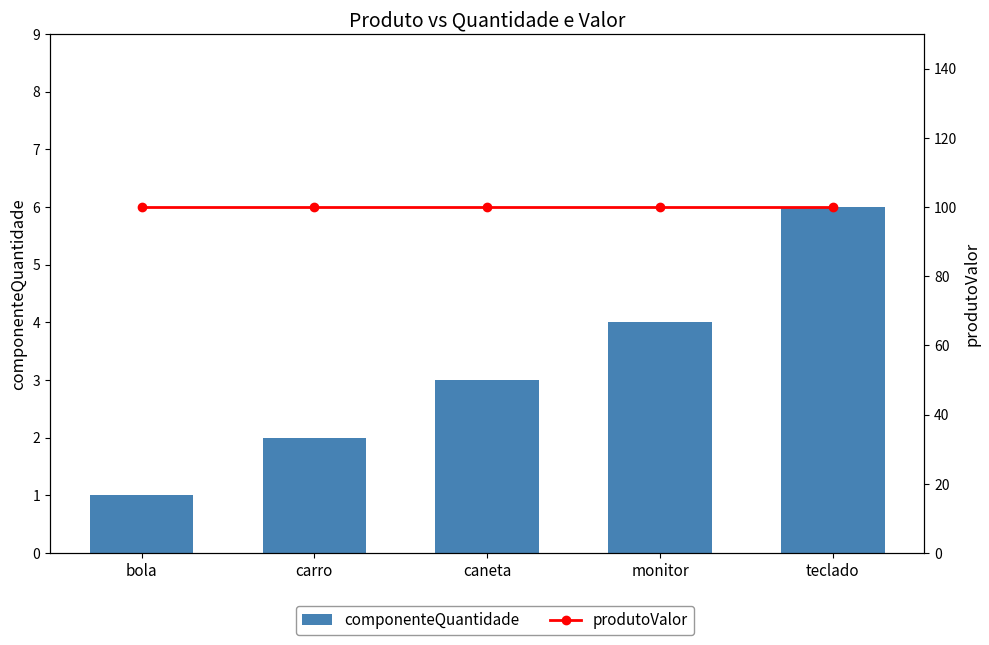

List the series in order of their overall mean, highest first.

produtoValor, componenteQuantidade